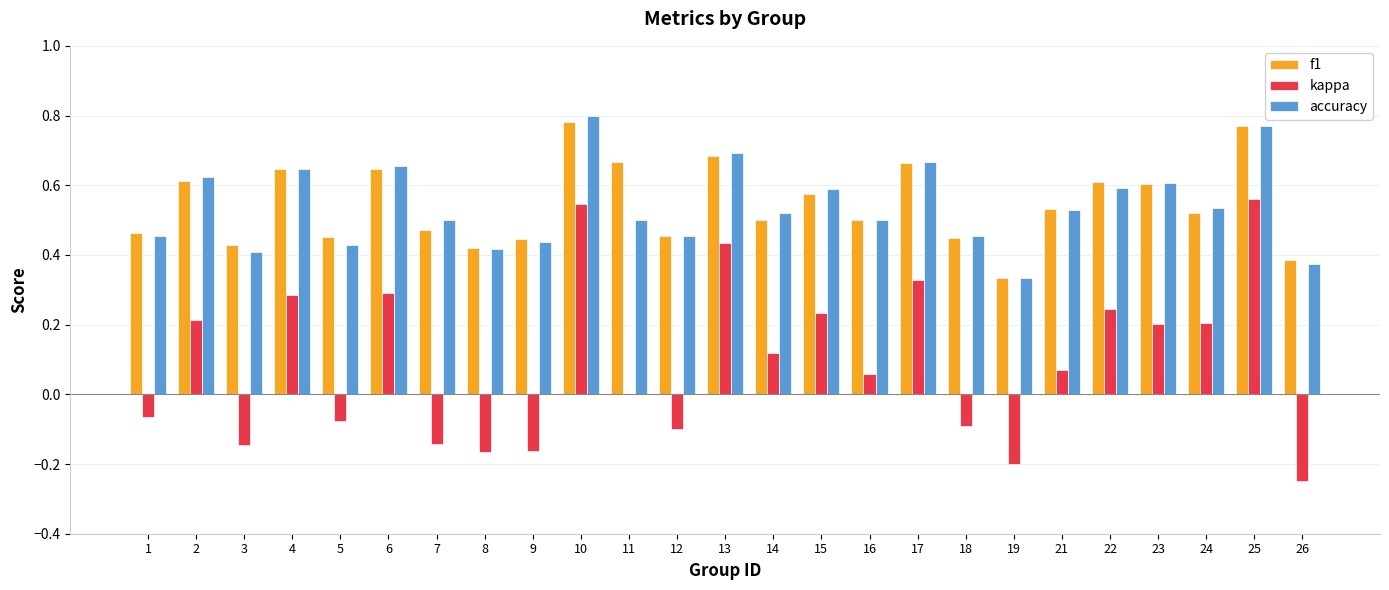

At which category does the chart reach its peak across all series?

10